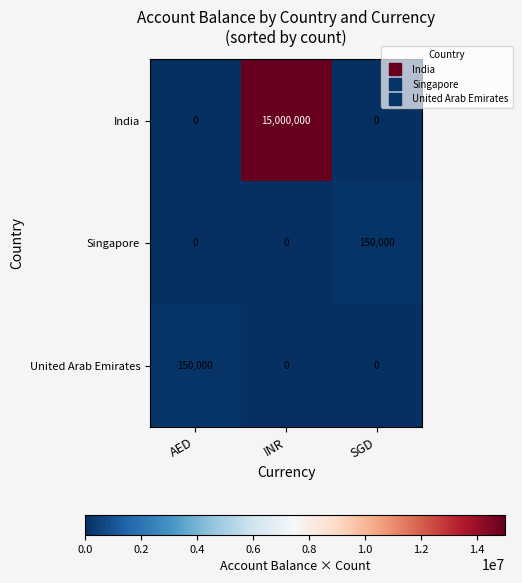

Count the number of categories in the chart.

3